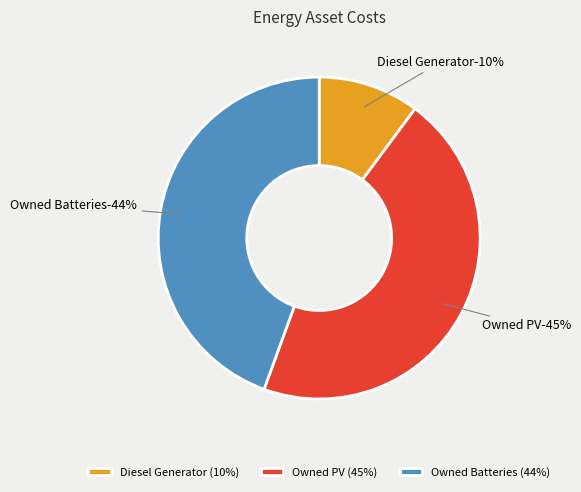

What is the ratio of the value at Owned Batteries to the value at Owned PV?

1.0